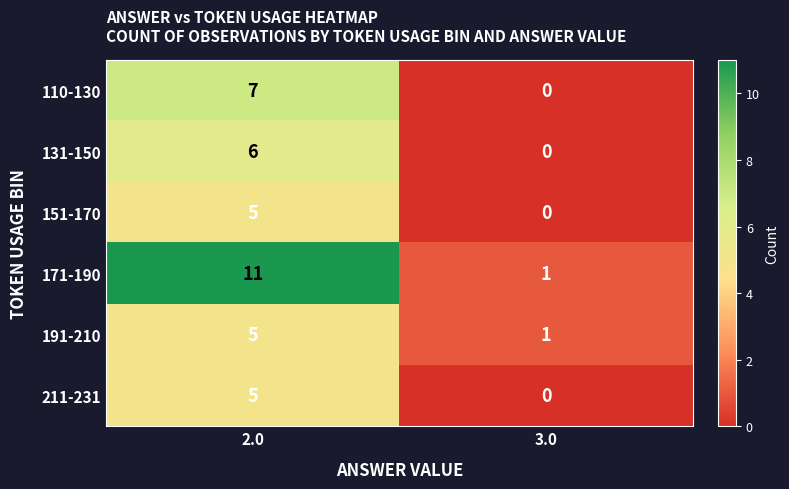

What is the difference between the 191-210 values at 2.0 and 3.0?

4